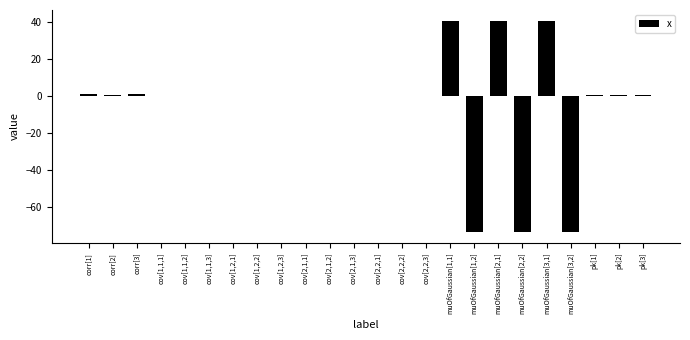

What is the maximum value shown in the chart?

40.8